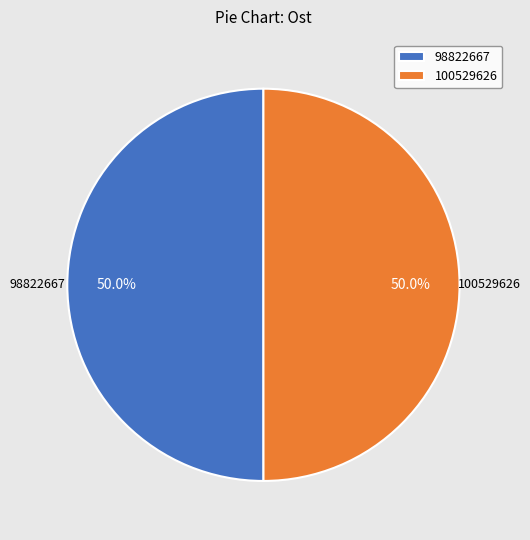

To the nearest percent, what is the average slice percentage?

50%